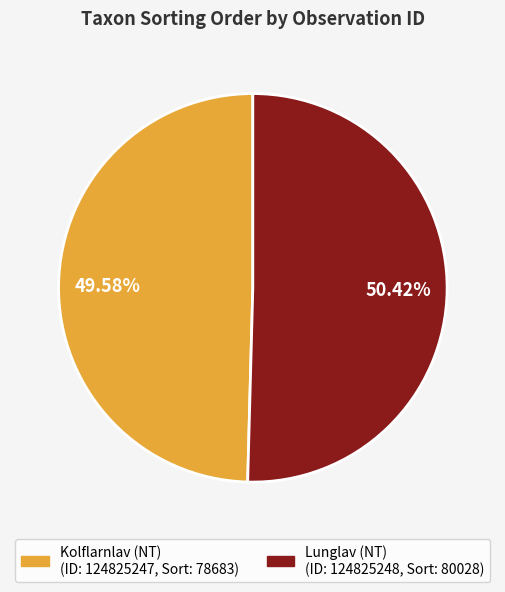

Is there any slice that represents more than half of the pie?

Yes